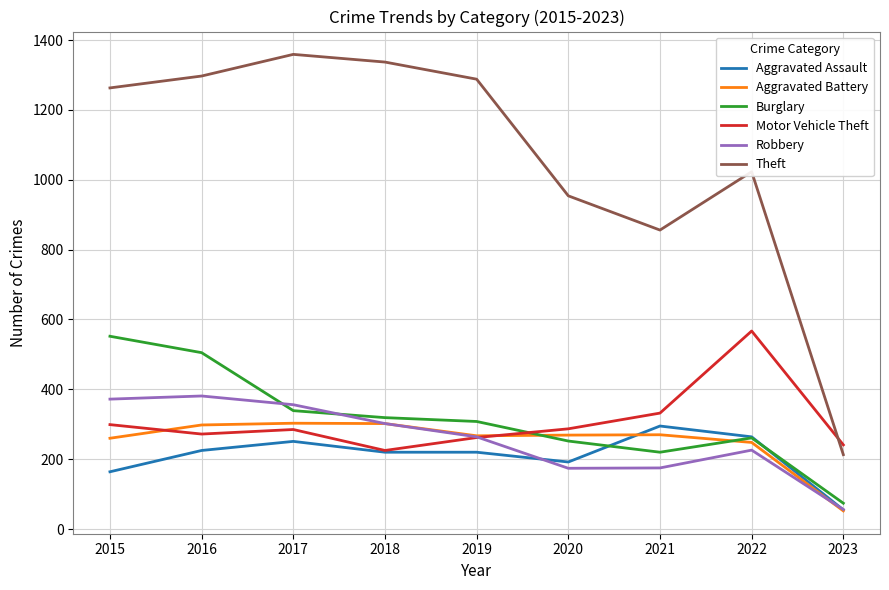

The value of Robbery at 2022 is 394. True or false?

False